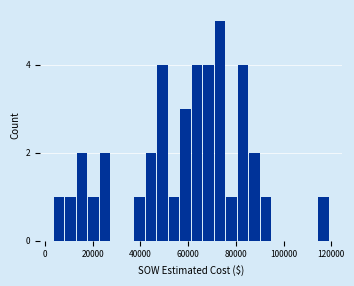

Around what value on the x-axis is the tallest bar? Give the approximate position of its centre, as read against the axis.

74000